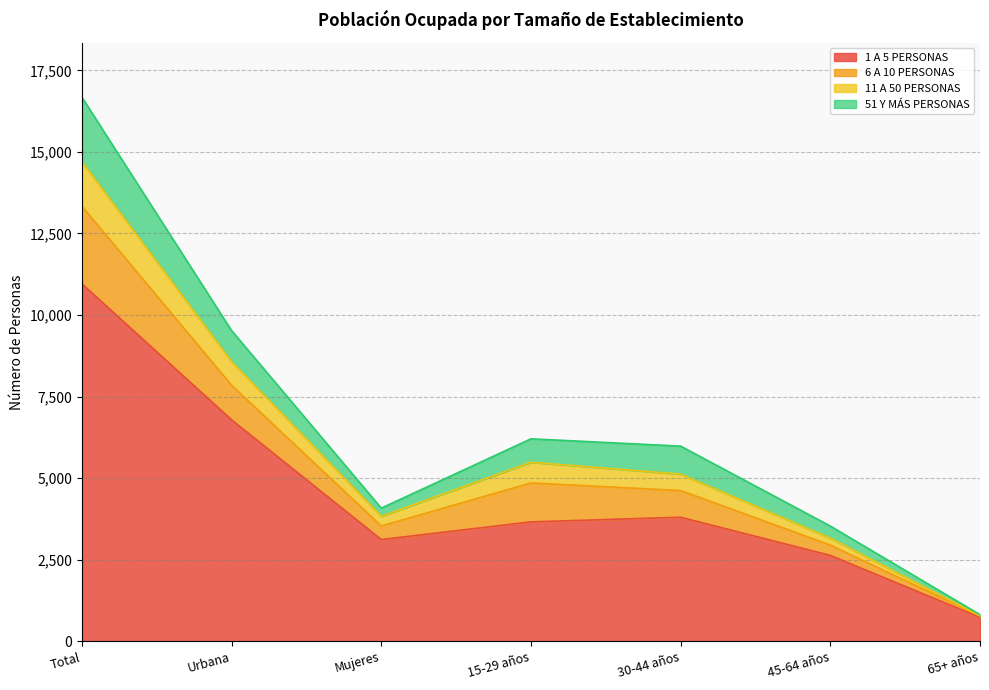

What is the lowest value of the 1 A 5 PERSONAS series?

736